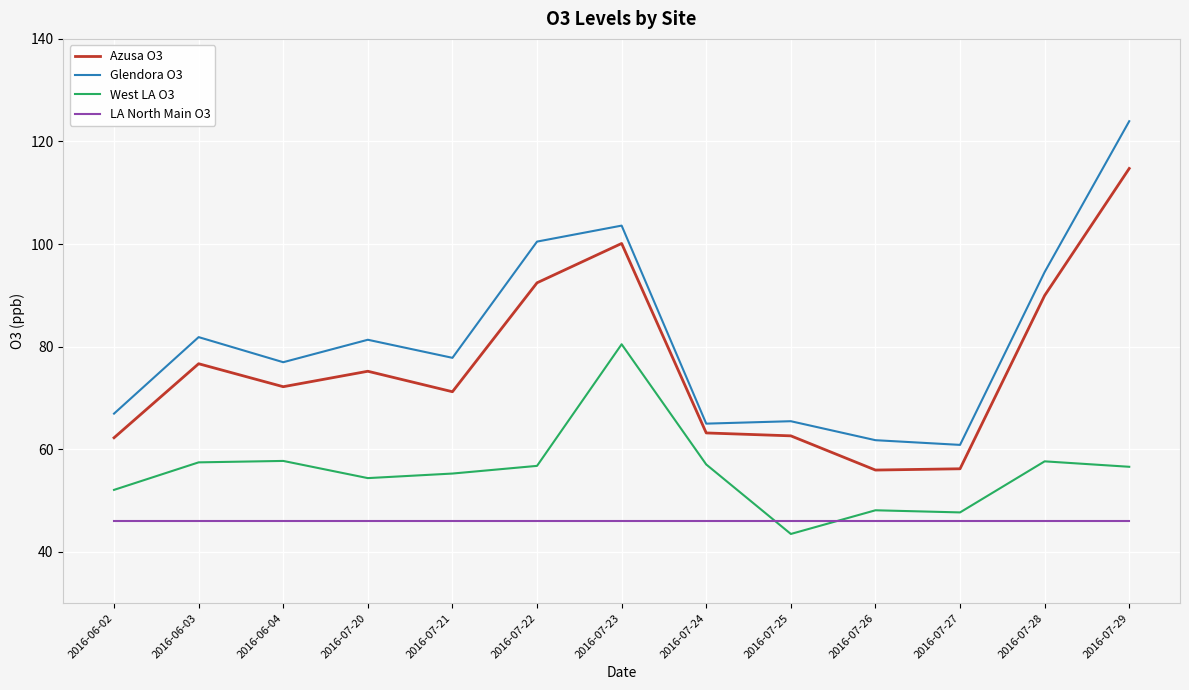

In West LA O3, how many points are higher than both neighbors (excluding endpoints)?

4